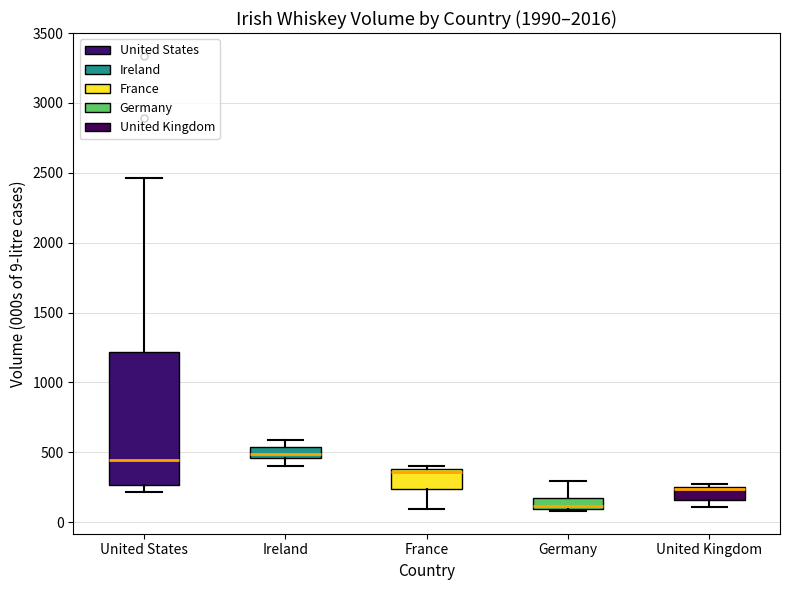

Reading left to right, read every box against the y-axis: the position of its median line, the range the box covers, and the ends of its whiskers. The values are not printed on the chart, so give them approximately, as read against the axis.

United States: median 450, box 250 to 1200, whiskers 200 to 2450
Ireland: median 500, box 450 to 550, whiskers 400 to 600
France: median 350, box 250 to 400, whiskers 100 to 400 (just above the box's upper edge)
Germany: median 100 (just above the box's lower edge), box 100 to 200, whiskers 100 to 300
United Kingdom: median 250 (drawn on the box's upper edge), box 150 to 250, whiskers 100 to 300